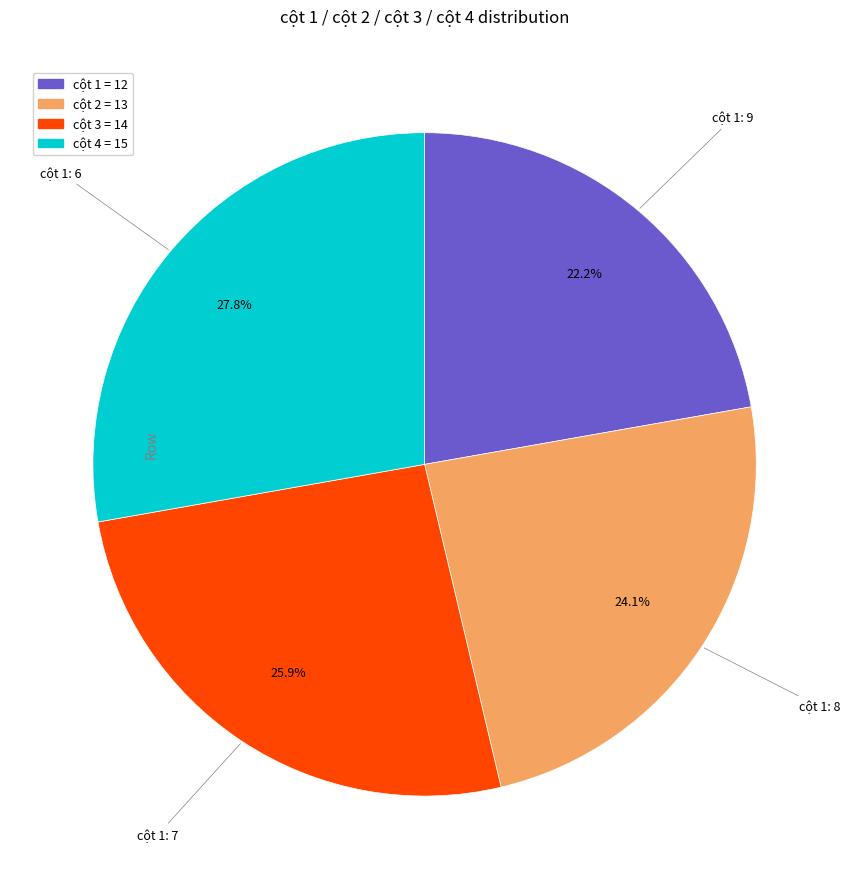

Is there any slice that represents more than half of the pie?

No